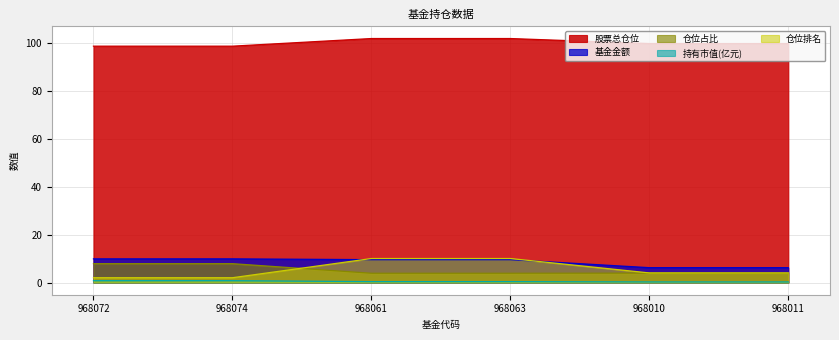

What is the label of the 2nd point from the left?

968074